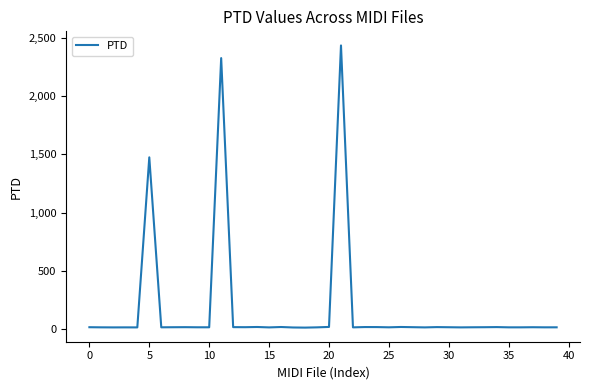

What is the difference between the maximum and minimum values?

2426.9